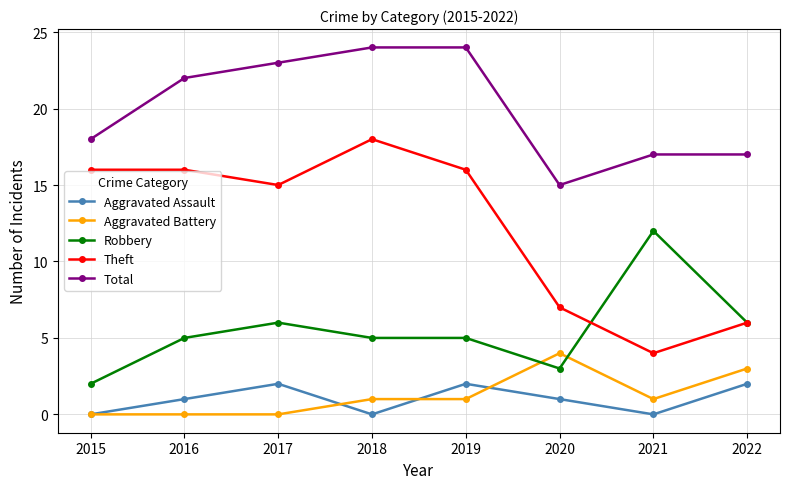

Reading left to right, what are all the values shown in this chart?

Aggravated Assault: 2015=0	2016=1	2017=2	2018=0	2019=2	2020=1	2021=0	2022=2
Aggravated Battery: 2015=0	2016=0	2017=0	2018=1	2019=1	2020=4	2021=1	2022=3
Robbery: 2015=2	2016=5	2017=6	2018=5	2019=5	2020=3	2021=12	2022=6
Theft: 2015=16	2016=16	2017=15	2018=18	2019=16	2020=7	2021=4	2022=6
Total: 2015=18	2016=22	2017=23	2018=24	2019=24	2020=15	2021=17	2022=17